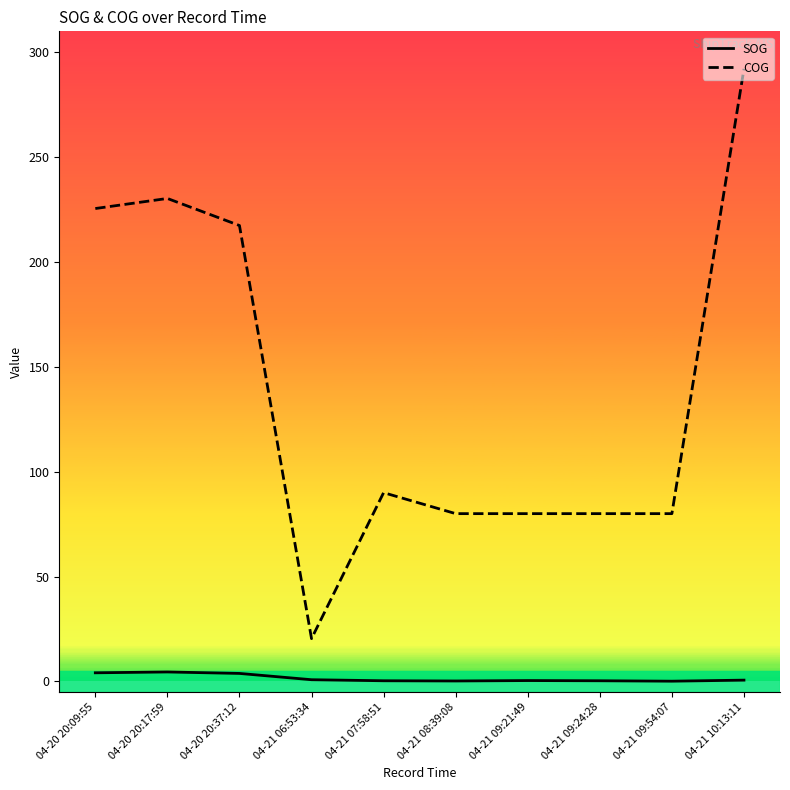

What is the sum of all COG values?

1395.7